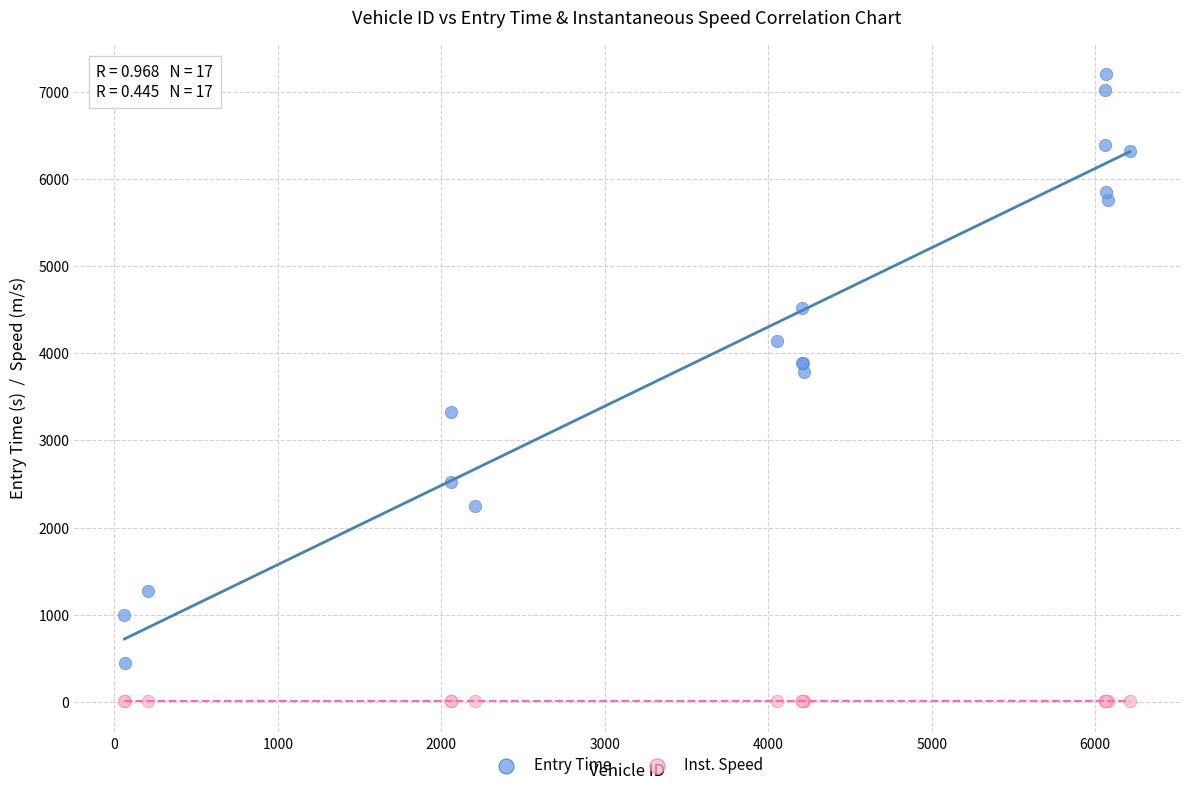

Which series reaches the minimum Y coordinate?

Inst. Speed